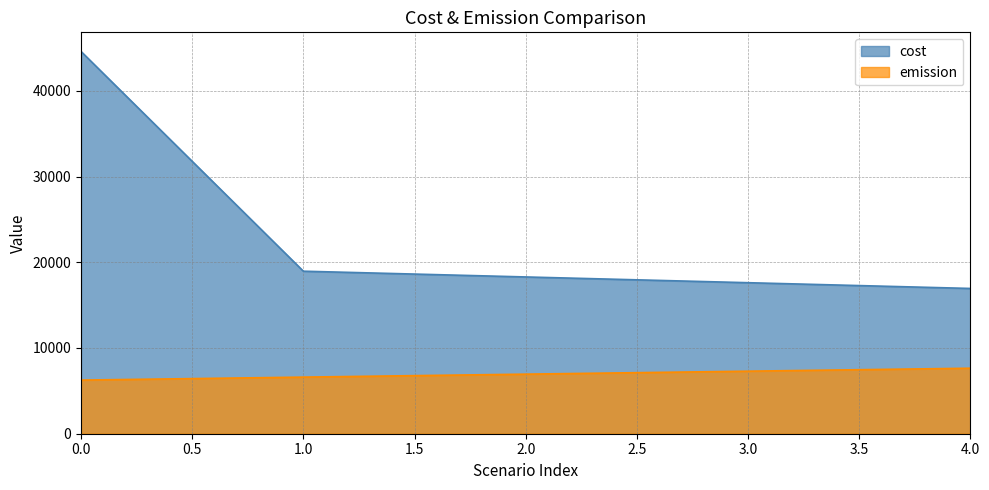

Is the value of cost at 0.0 greater than the value of emission at 2.0?

Yes